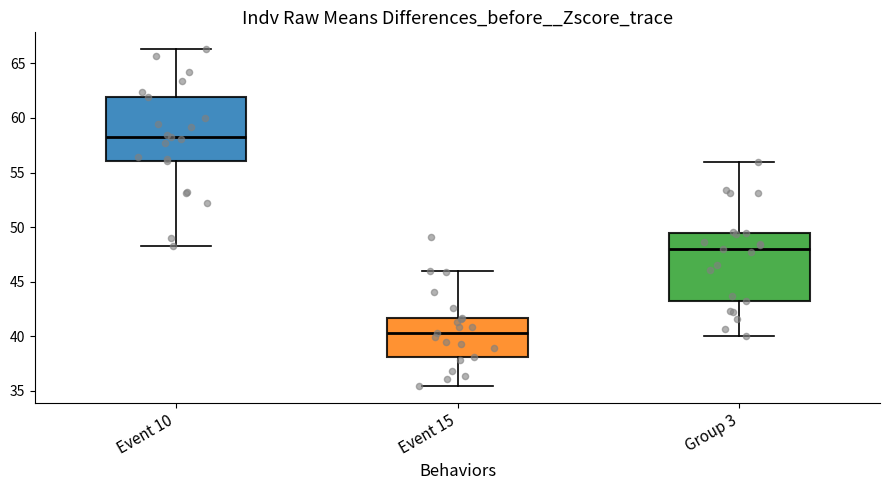

Reading left to right, read every box against the y-axis: the position of its median line, the range the box covers, and the ends of its whiskers. The values are not printed on the chart, so give them approximately, as read against the axis.

Event 10: median 58.5, box 56.0 to 62.0, whiskers 48.0 to 66.5
Event 15: median 40.5, box 38.0 to 41.5, whiskers 35.5 to 46.0
Group 3: median 48.0, box 43.5 to 49.5, whiskers 40.0 to 56.0